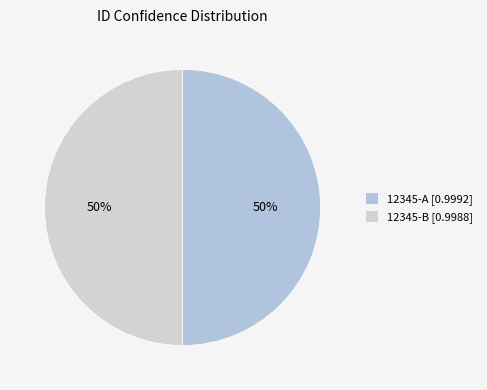

How much of the chart is everything except 12345-B?

50.0%